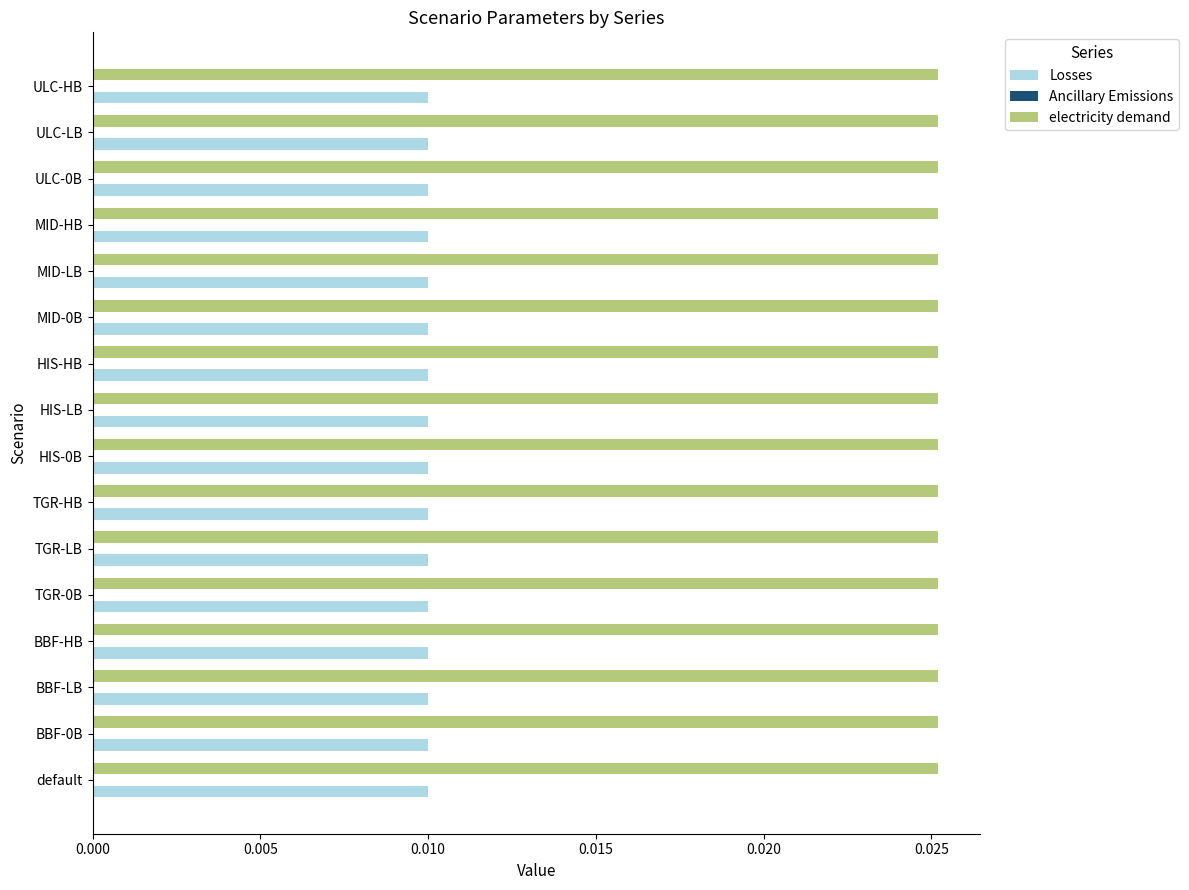

Rank the series at HIS-HB from highest to lowest value.

electricity demand, Losses